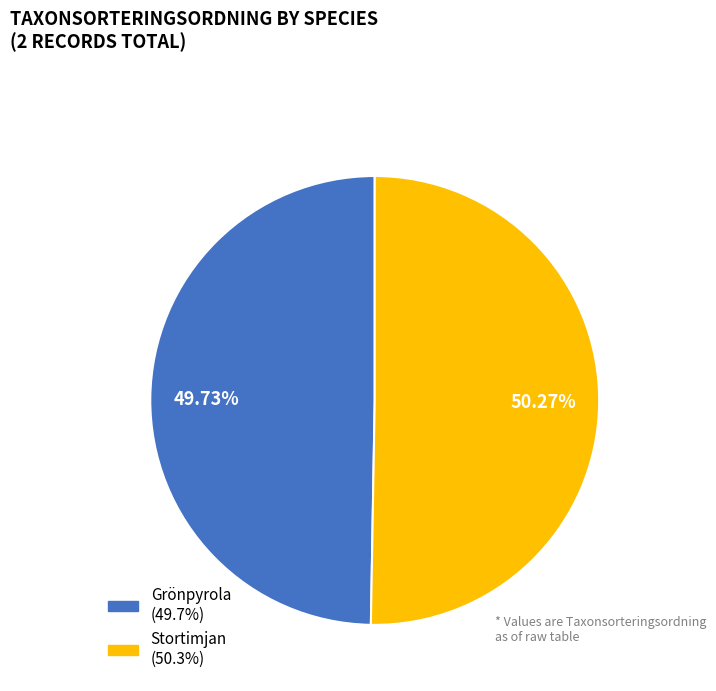

Does any single category account for the majority?

Yes